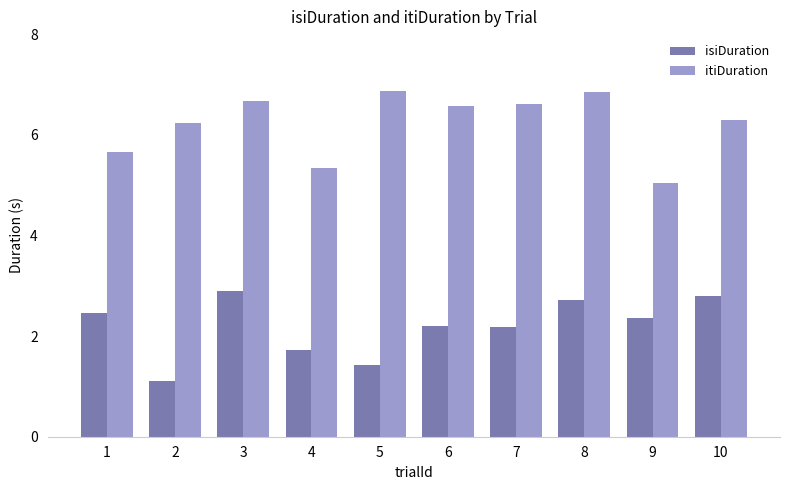

Reading left to right, list all the values displayed in this chart.

isiDuration: 1=2.5	2=1.1	3=2.9	4=1.7	5=1.4	6=2.2	7=2.2	8=2.7	9=2.4	10=2.8
itiDuration: 1=5.7	2=6.2	3=6.7	4=5.3	5=6.9	6=6.6	7=6.6	8=6.9	9=5.0	10=6.3